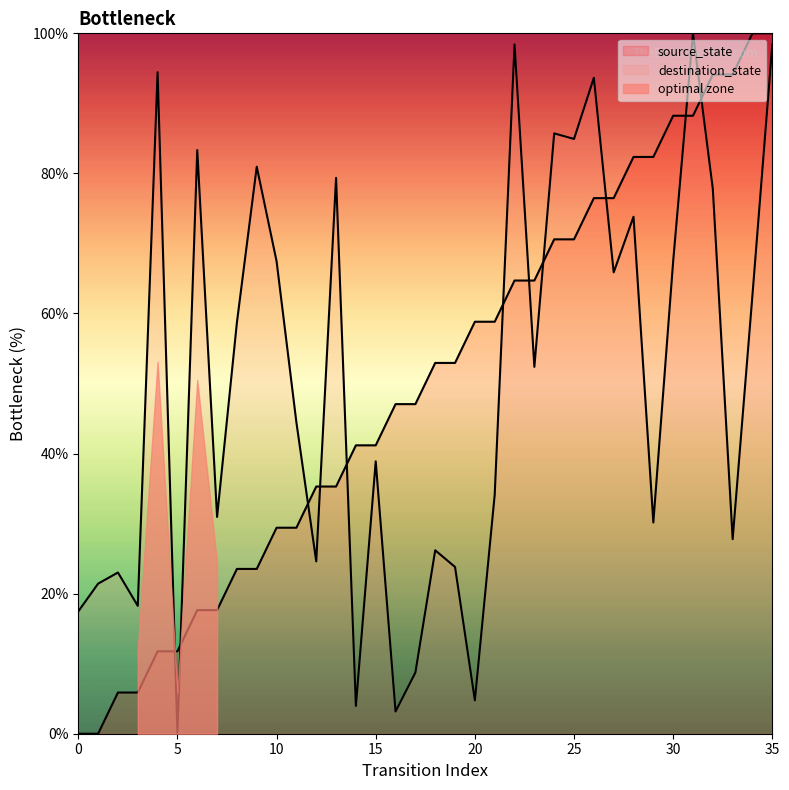

Where does the destination_state series first go above 52?

4